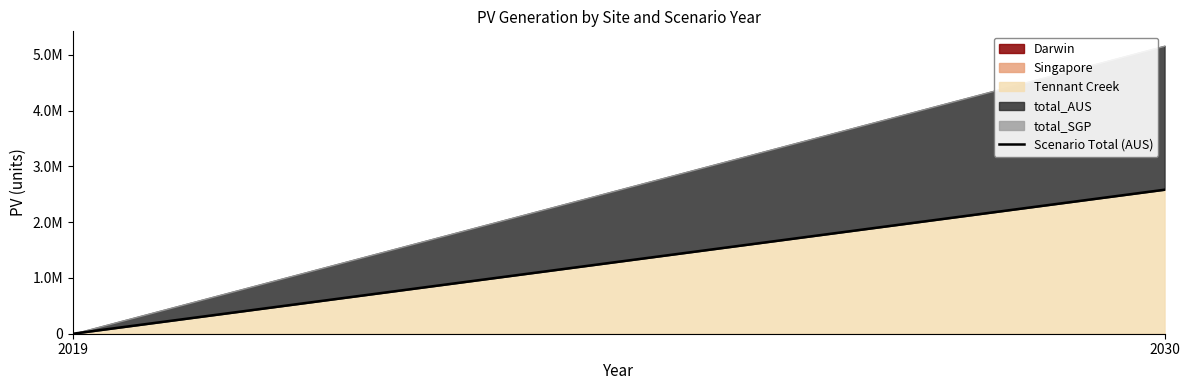

What is the difference between the values at 2019 and 2030?

2583097.9